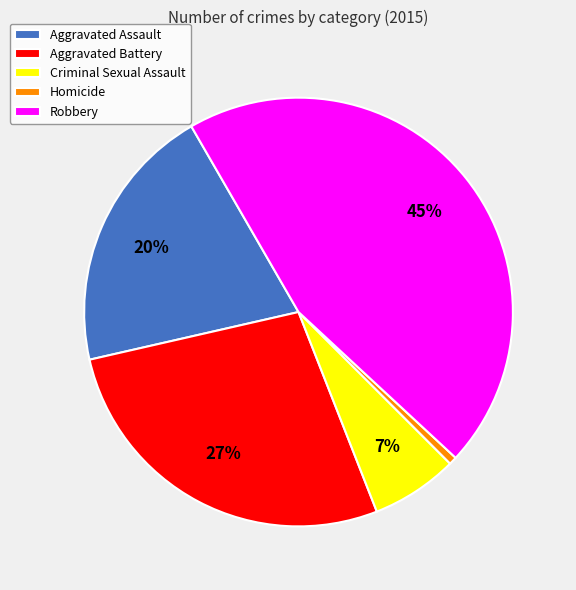

Rank the categories by value from highest to lowest.

Robbery, Aggravated Battery, Aggravated Assault, Criminal Sexual Assault, Homicide